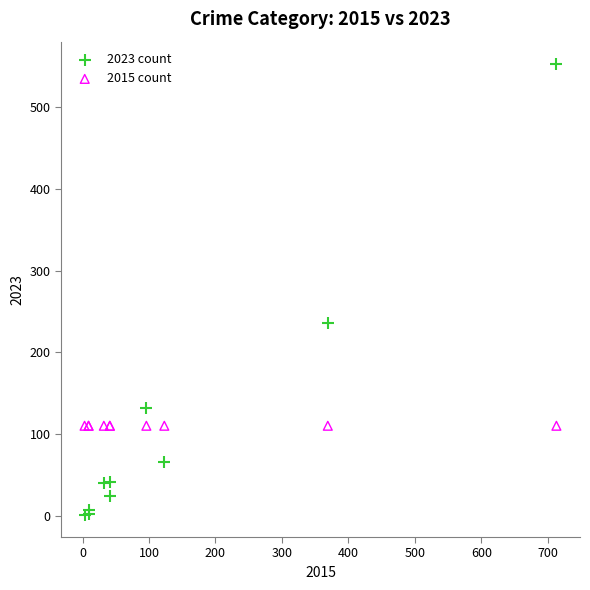

Which series reaches the maximum Y coordinate?

2023 count